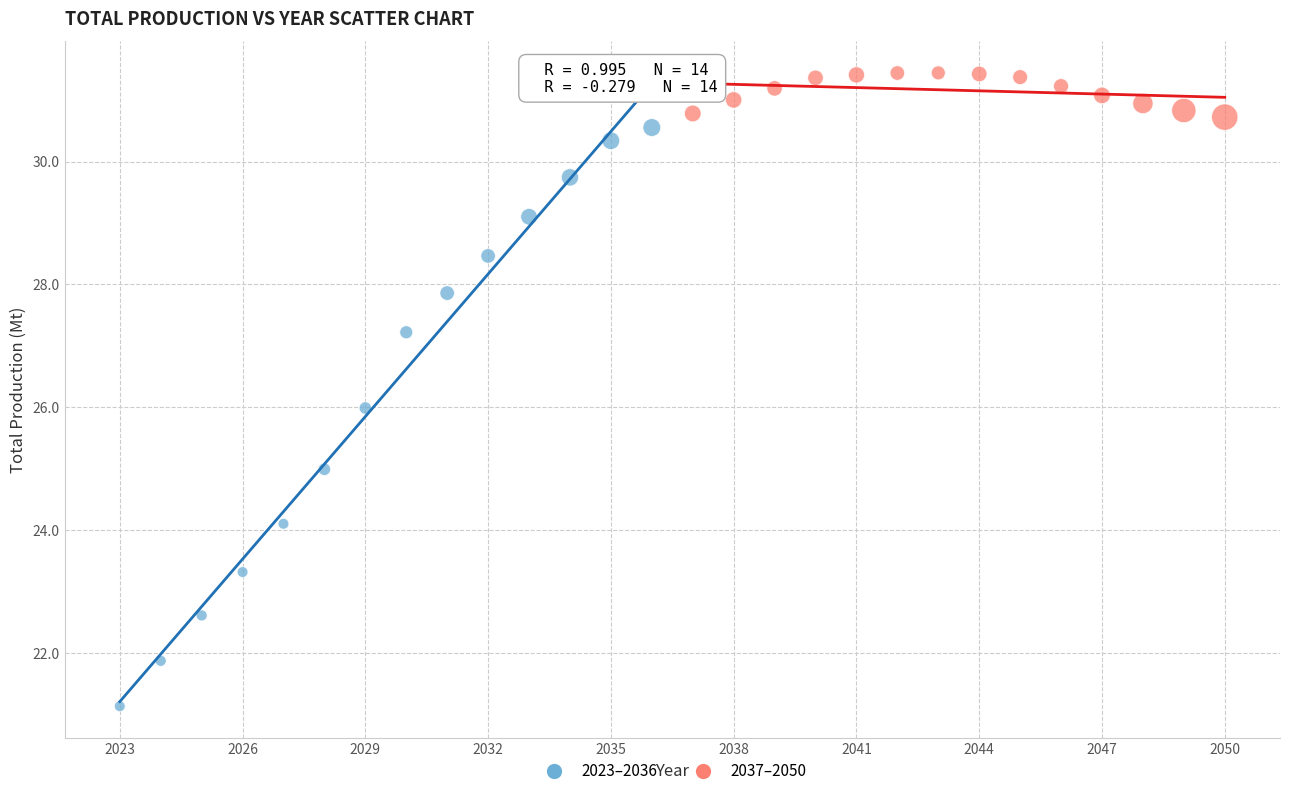

Which series contains the highest Y value?

2037–2050